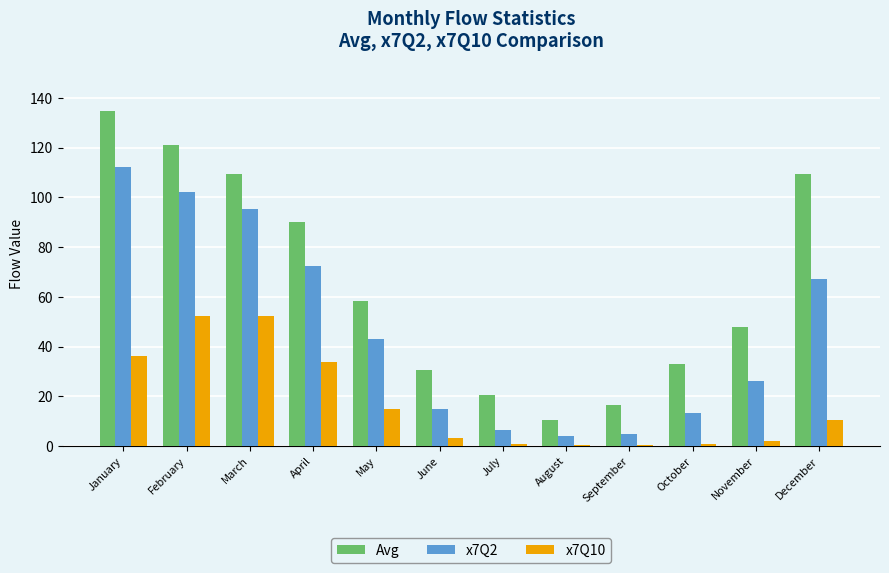

Rank the series at March from lowest to highest value.

x7Q10, x7Q2, Avg